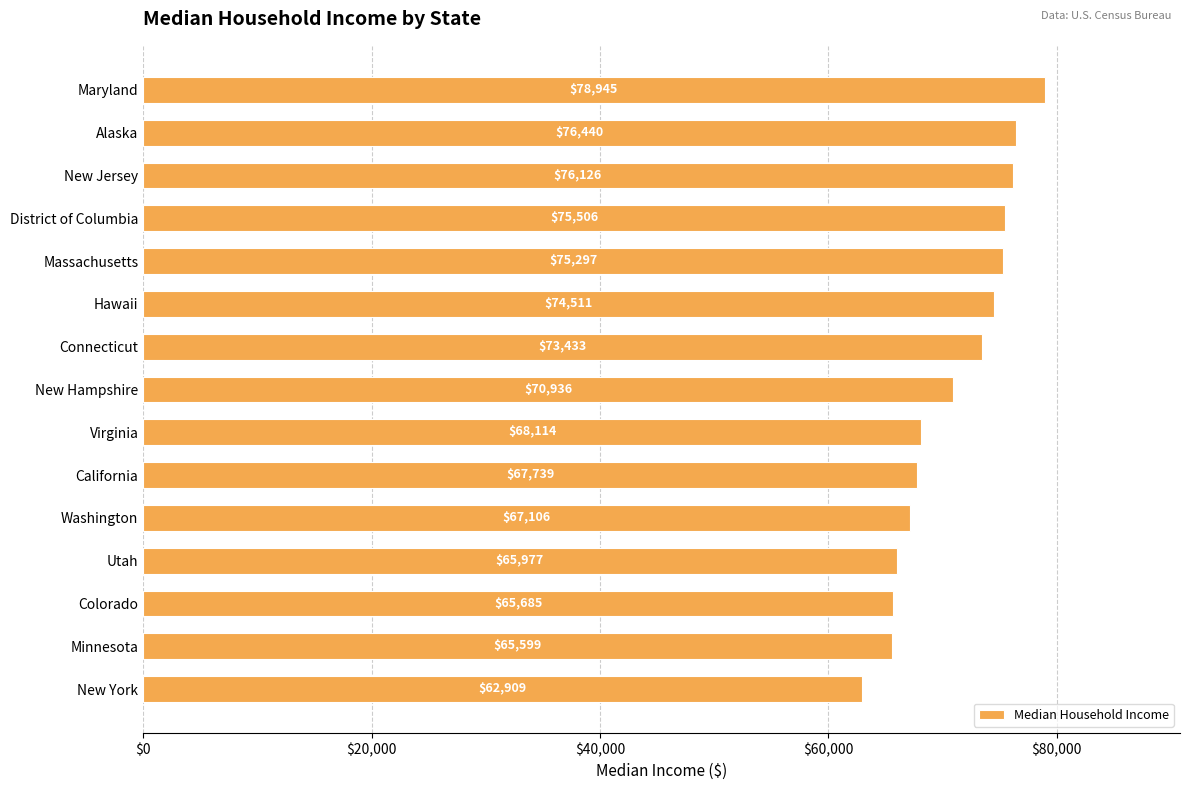

What is the label of the 15th bar from the bottom?

Maryland